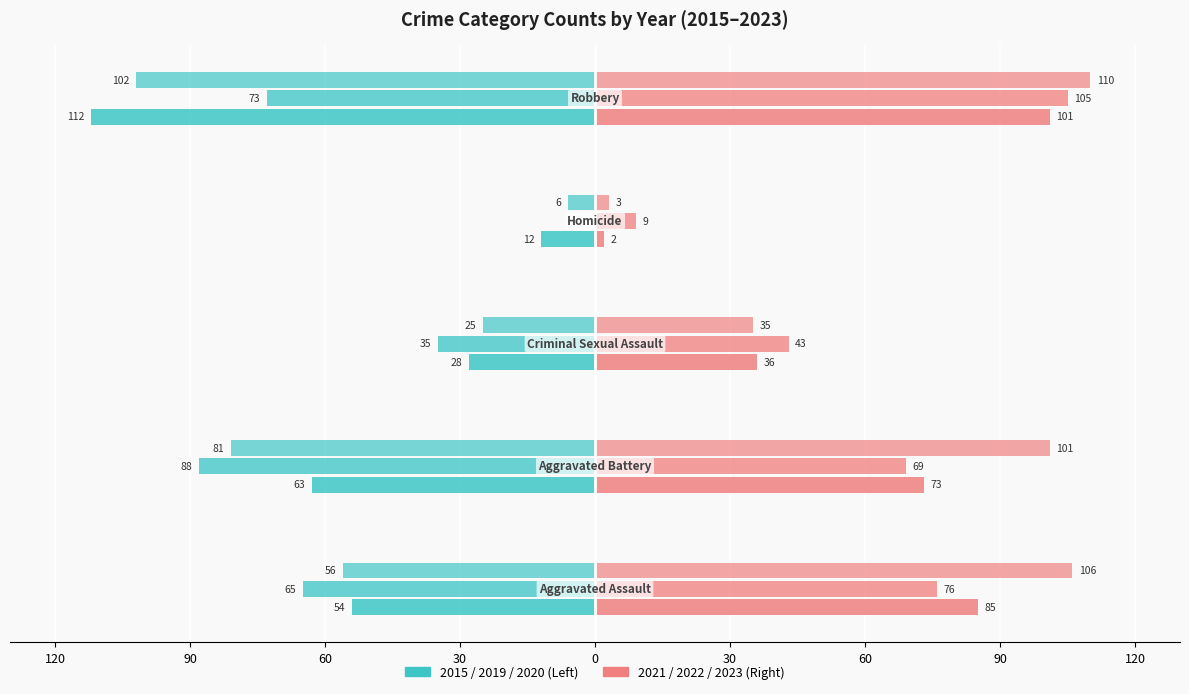

Reading right to left, what are all the values shown in this chart?

2015: -112	-12	-28	-63	-54
2019: -73	0	-35	-88	-65
2020: -102	-6	-25	-81	-56
2021: 101	2	36	73	85
2022: 105	9	43	69	76
2023: 110	3	35	101	106